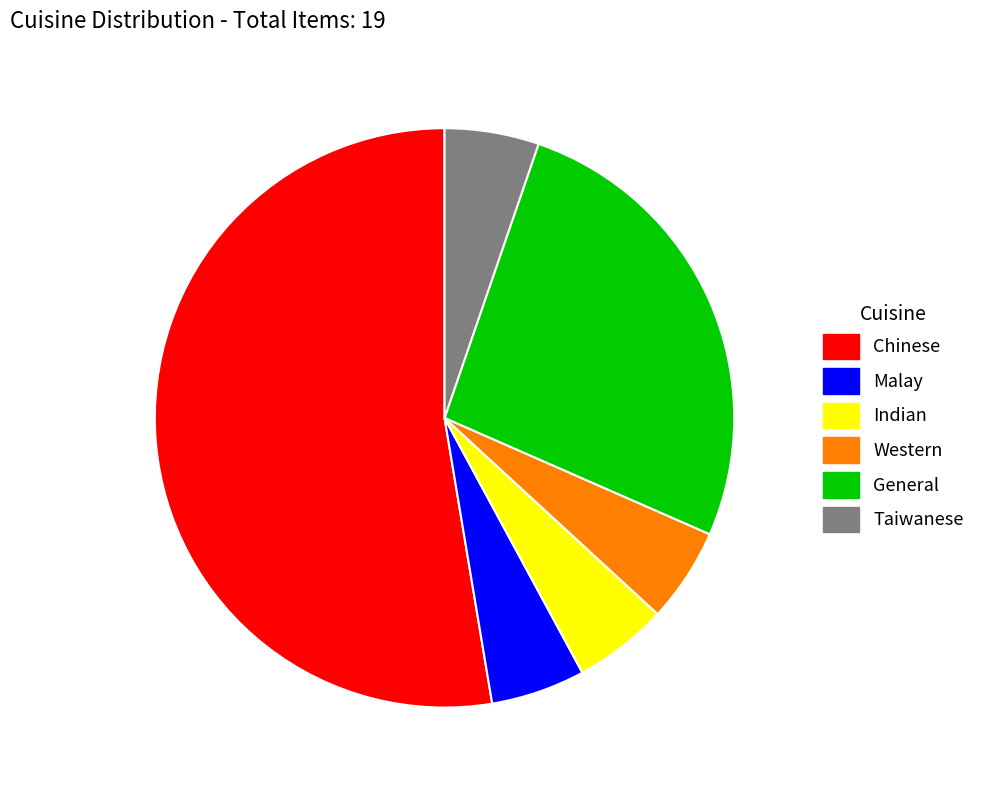

What is the ratio of the value at General to the value at Western?

5.0